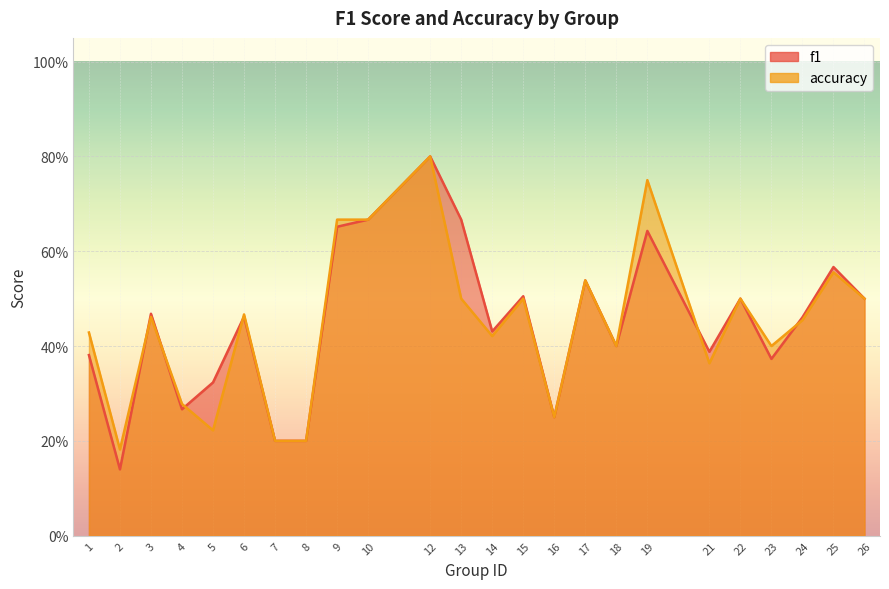

Reading left to right, what are all the values shown in this chart?

f1: 1=0.4	2=0.1	3=0.5	4=0.3	5=0.3	6=0.5	7=0.2	8=0.2	9=0.7	10=0.7	12=0.8	13=0.7	14=0.4	15=0.5	16=0.2	17=0.5	18=0.4	19=0.6	21=0.4	22=0.5	23=0.4	24=0.5	25=0.6	26=0.5
accuracy: 1=0.4	2=0.2	3=0.5	4=0.3	5=0.2	6=0.5	7=0.2	8=0.2	9=0.7	10=0.7	12=0.8	13=0.5	14=0.4	15=0.5	16=0.2	17=0.5	18=0.4	19=0.8	21=0.4	22=0.5	23=0.4	24=0.5	25=0.6	26=0.5